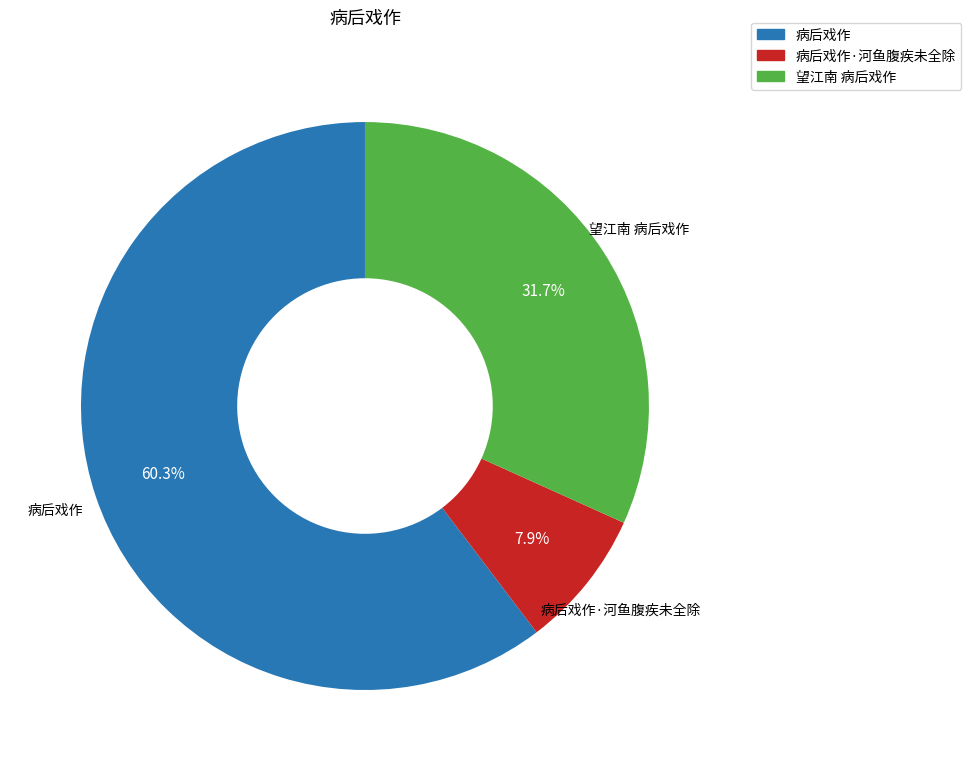

How many slices are in this pie chart?

3